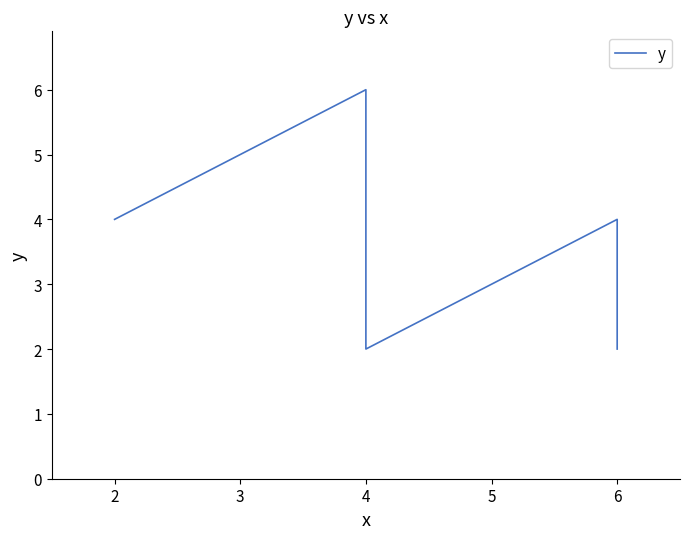

What is the difference between the second highest and minimum values?

2